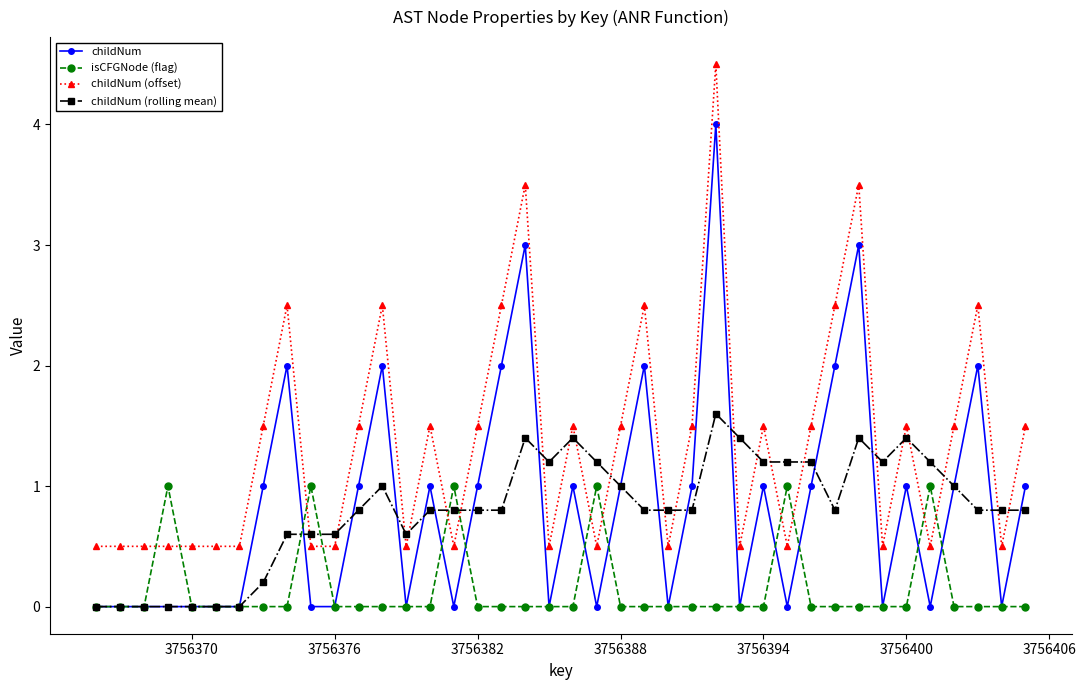

True or false: childNum (rolling mean) has more than 1 interior local peaks.

True